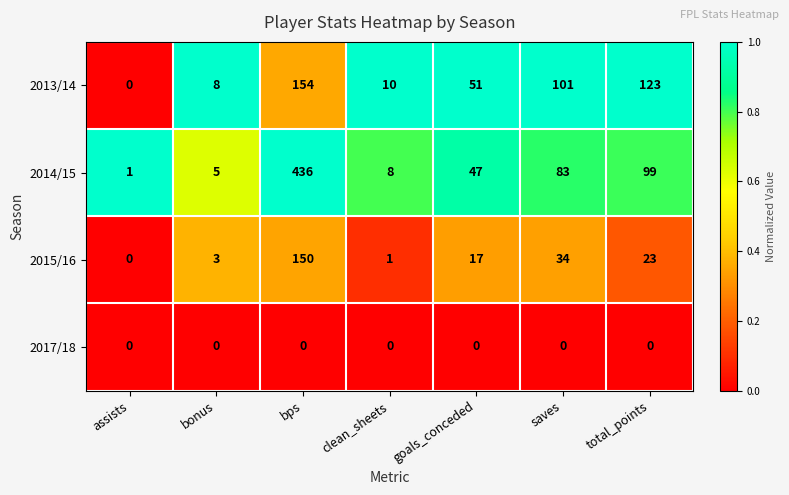

What is the total value across all series at saves?

218